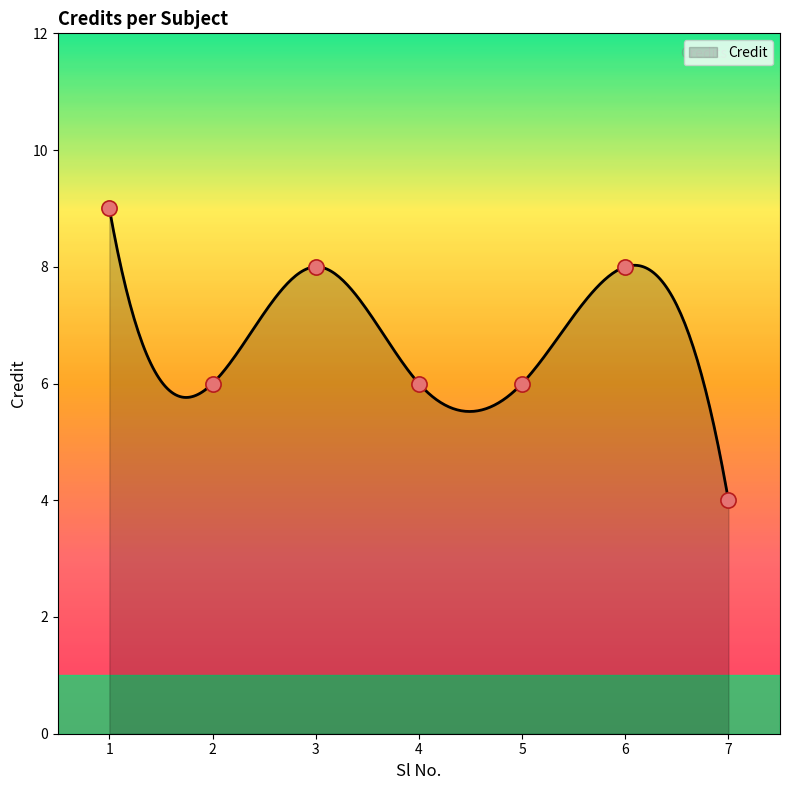

What is the ratio of the value at 5 to the value at 2?

1.0